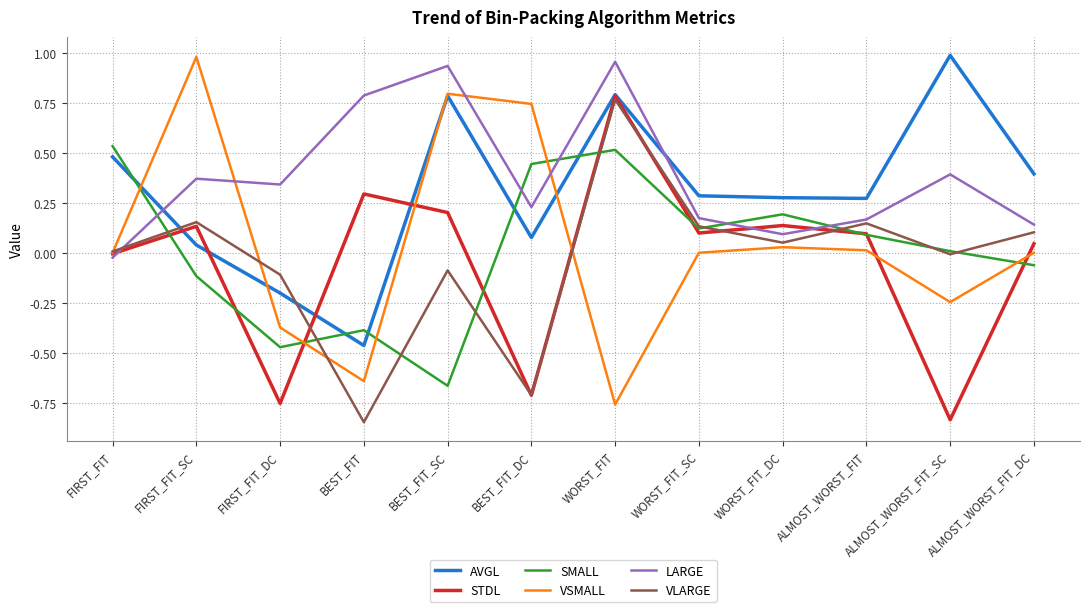

At which label does LARGE reach its minimum?

FIRST_FIT